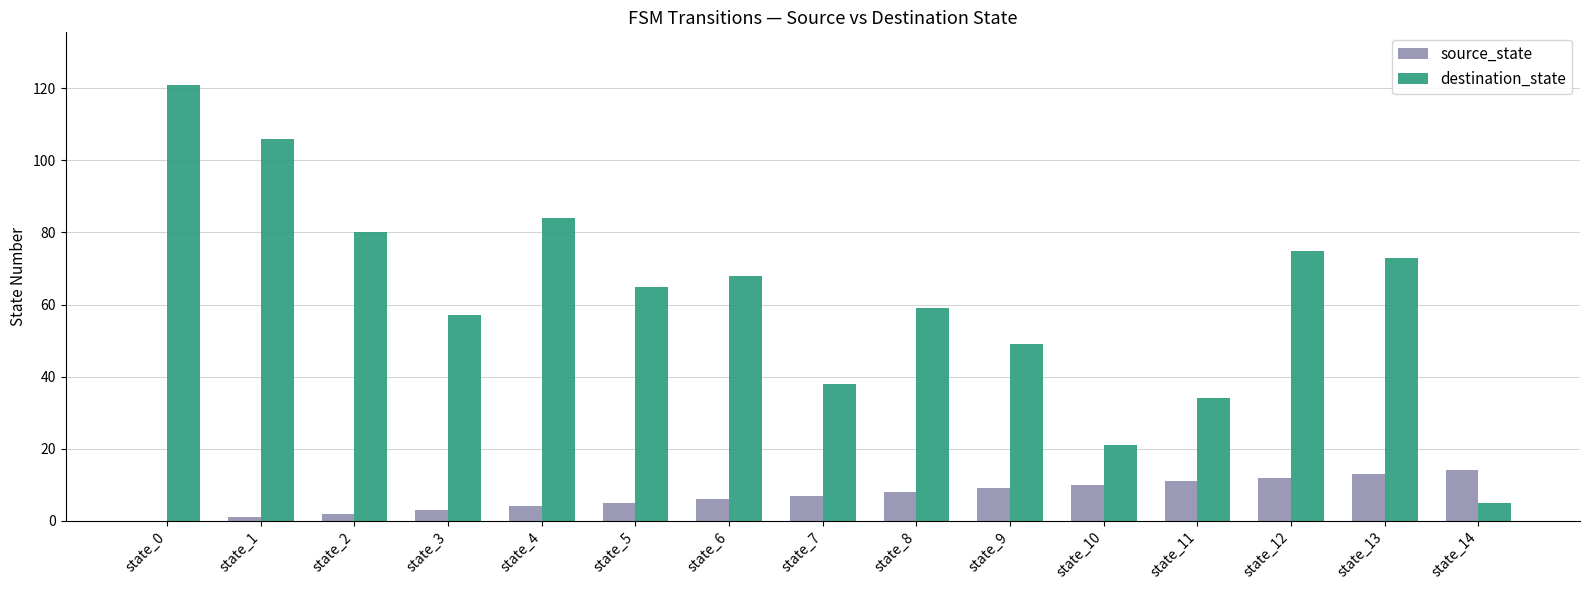

The value of destination_state at state_7 is 9. True or false?

False